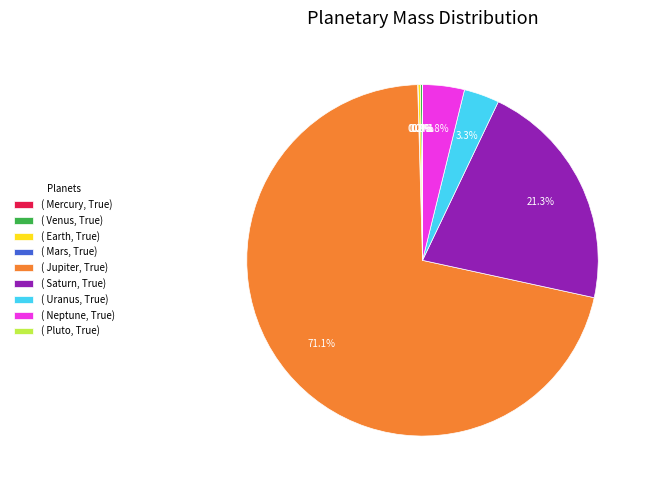

Is ( Jupiter, True) the majority of the pie?

Yes